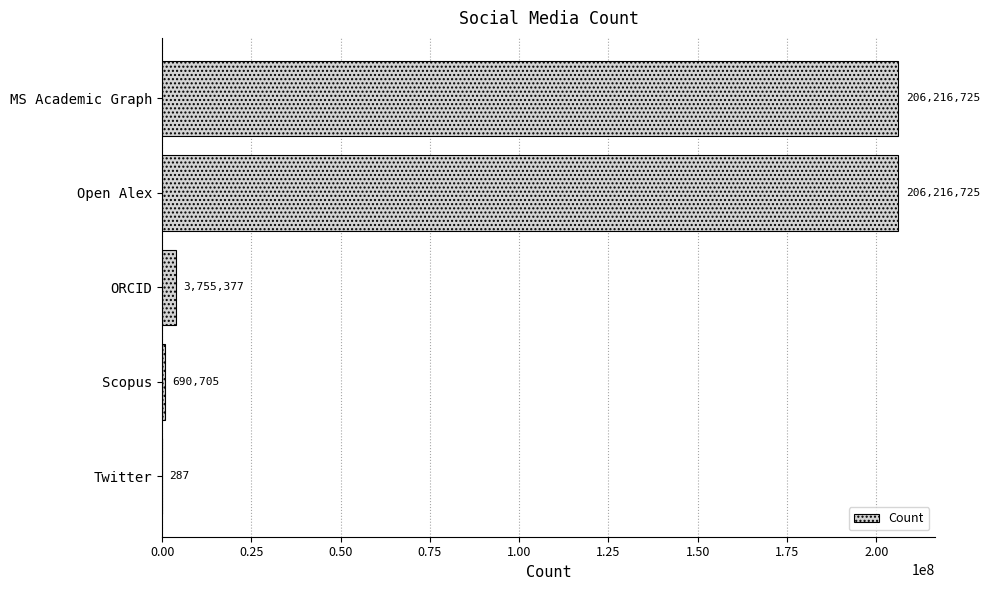

Between Open Alex and Twitter, which is larger?

Open Alex